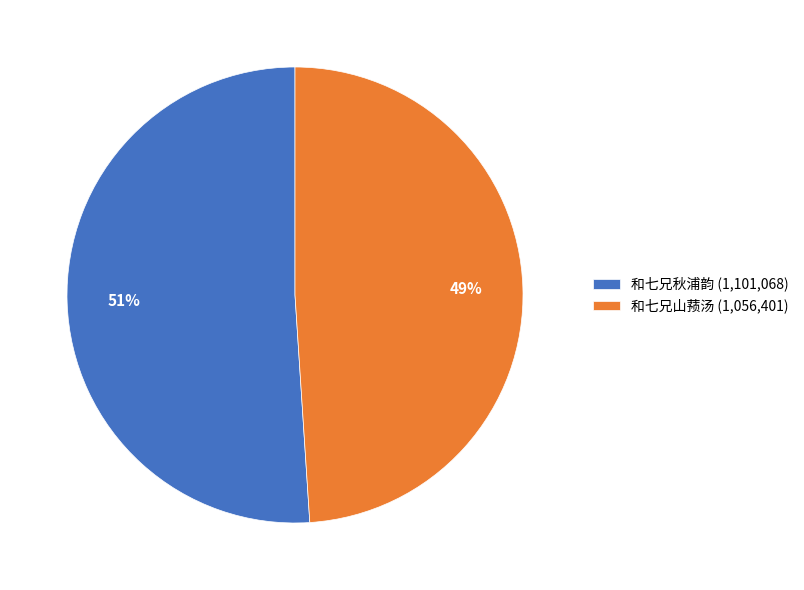

To the nearest percent, what is the combined percentage of 和七兄山蓣汤 (1,056,401) and 和七兄秋浦韵 (1,101,068)?

100%